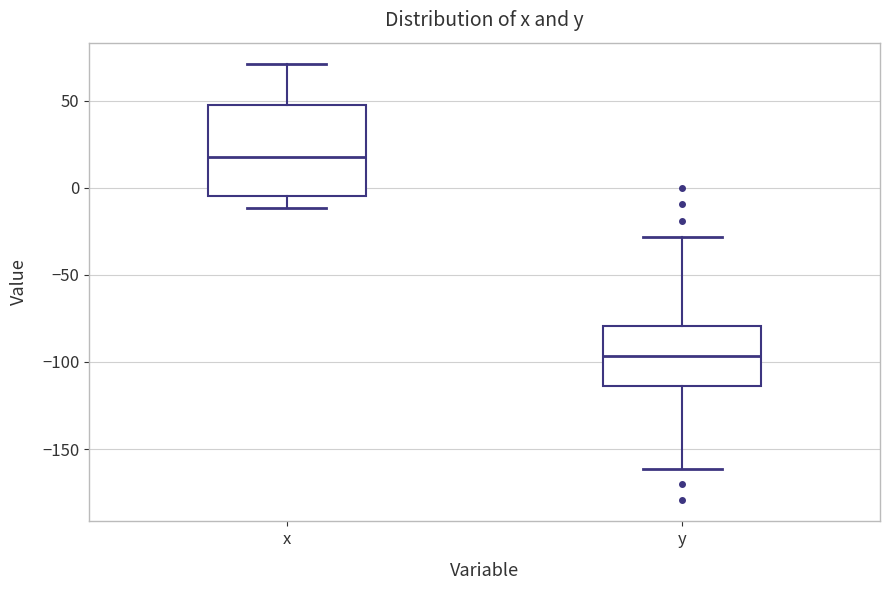

Which box is the tallest, from its lower edge to its upper edge?

x